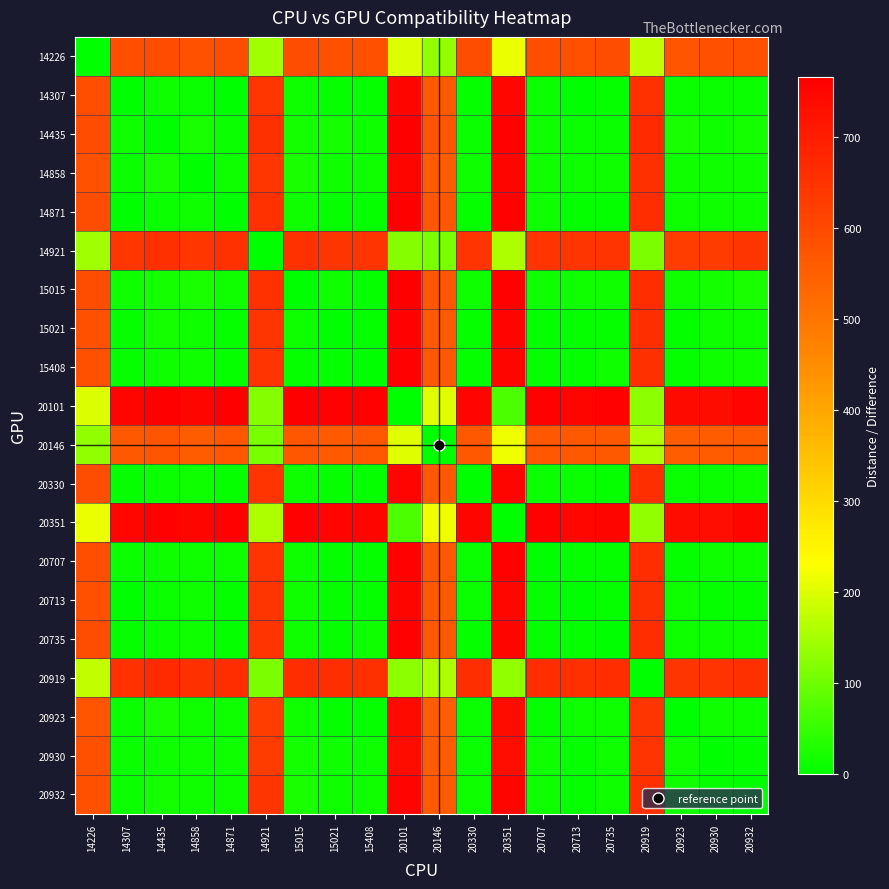

How many categories are shown in the chart?

20